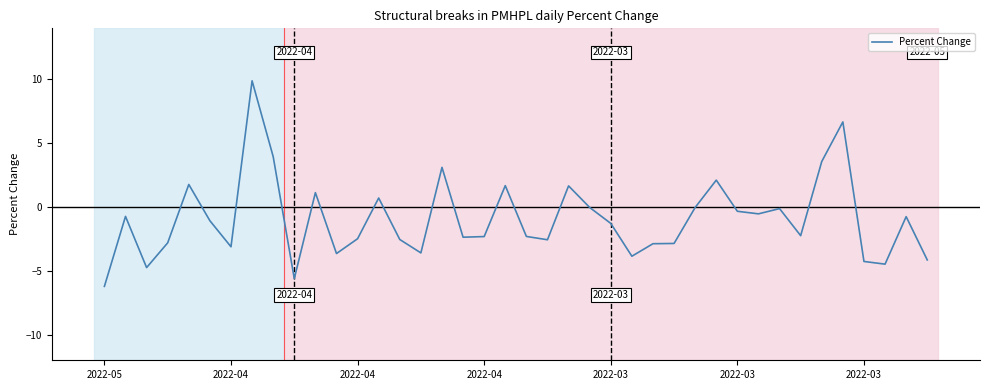

What is the greatest value displayed?

9.9